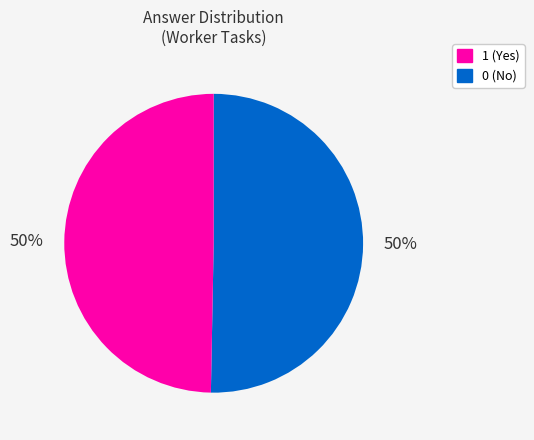

To the nearest percent, what is the average slice percentage?

50%